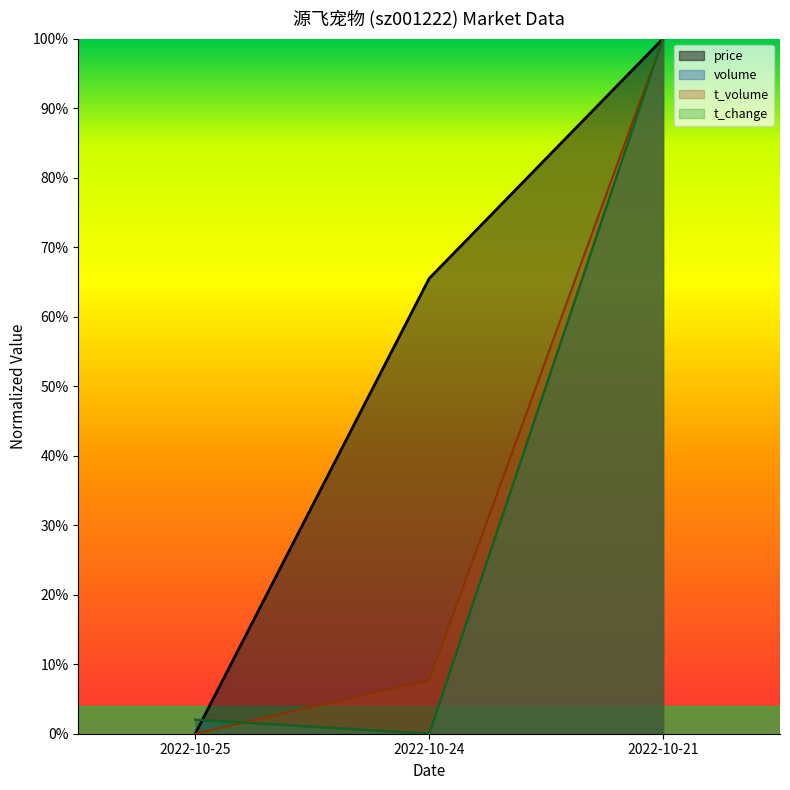

Between 2022-10-25 and 2022-10-24, which is larger?

2022-10-24